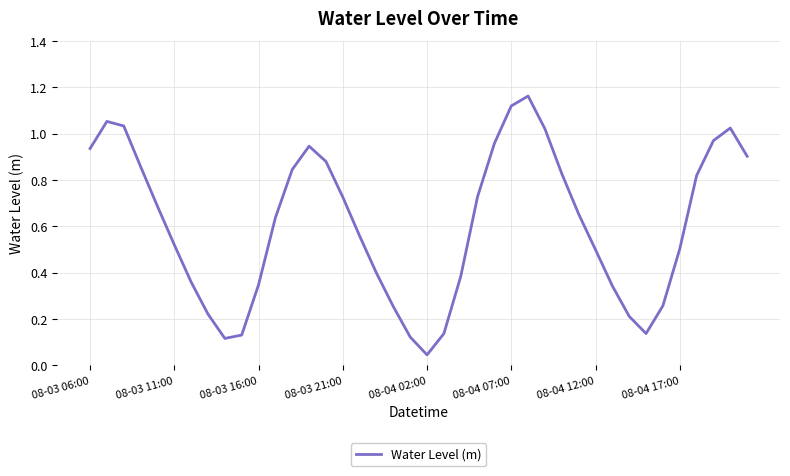

How many categories are shown in the chart?

40